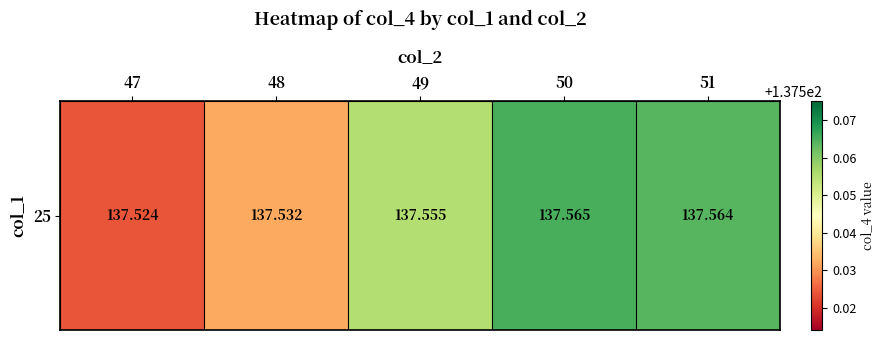

Reading right to left, list all the values displayed in this chart.

137.6	137.6	137.6	137.5	137.5